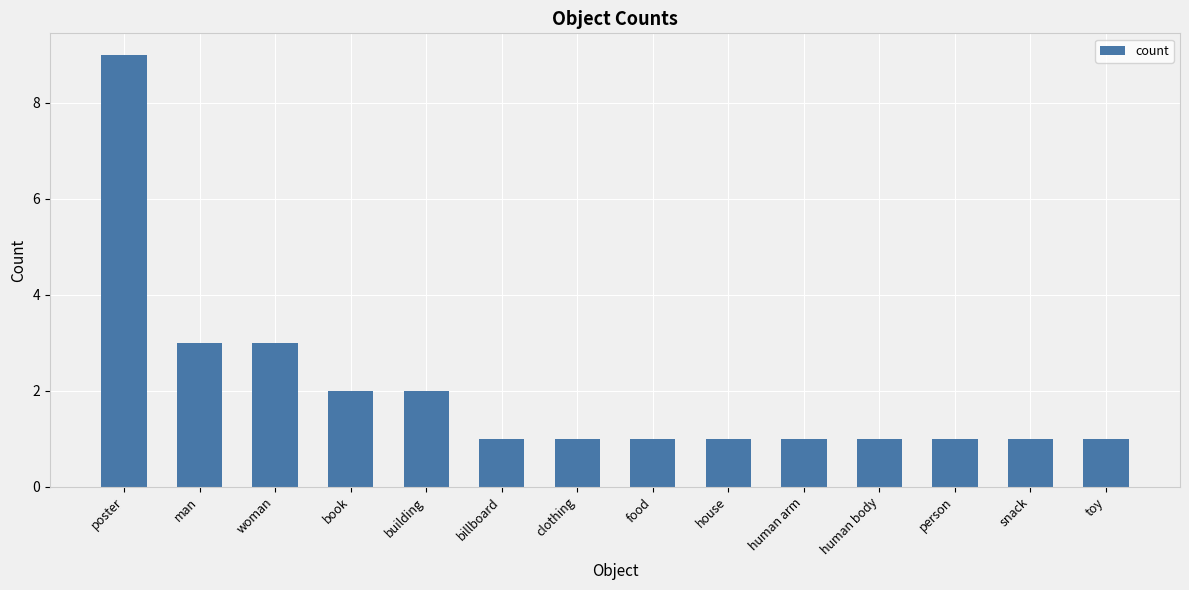

Count the number of categories in the chart.

14